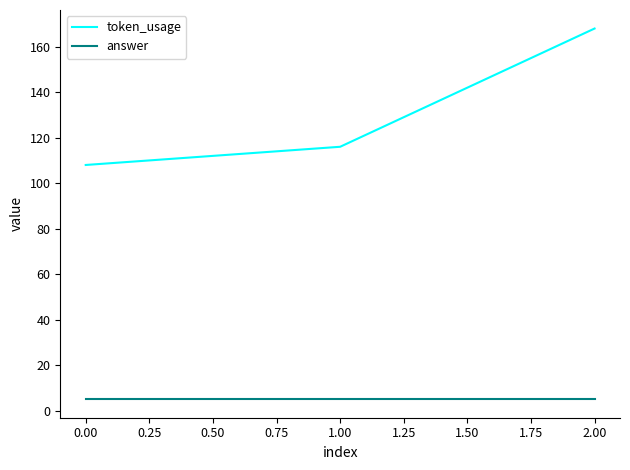

Between 1.00 and 2.00, which series saw the biggest shift?

token_usage